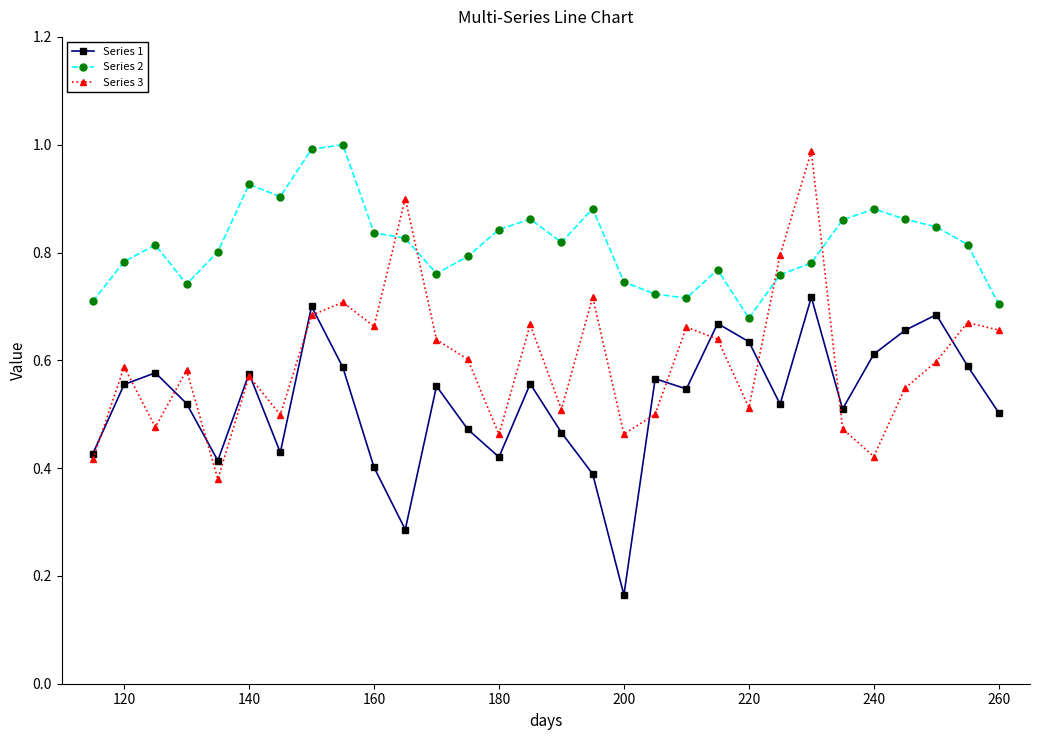

At how many categories does at least one series exceed 0?

30